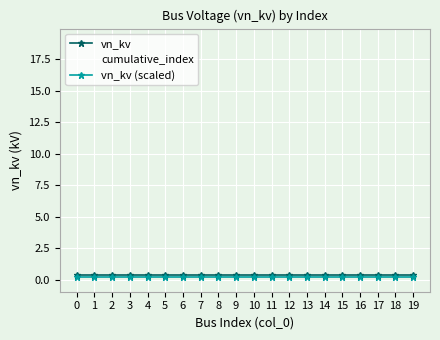

The vn_kv (scaled) series shows 0.2 at 18. True or false?

True